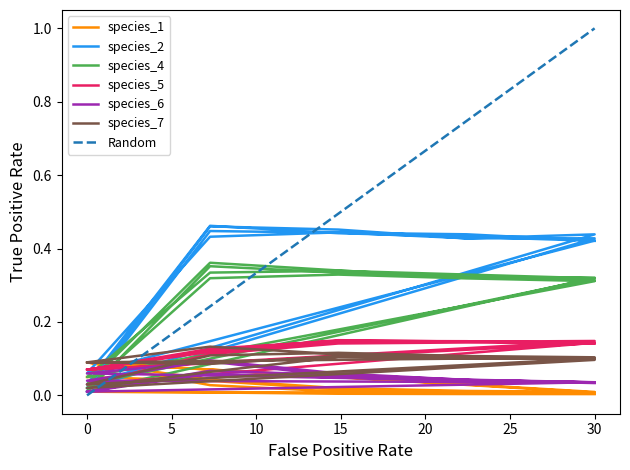

The value of species_7 at 0 is 0.1. True or false?

True